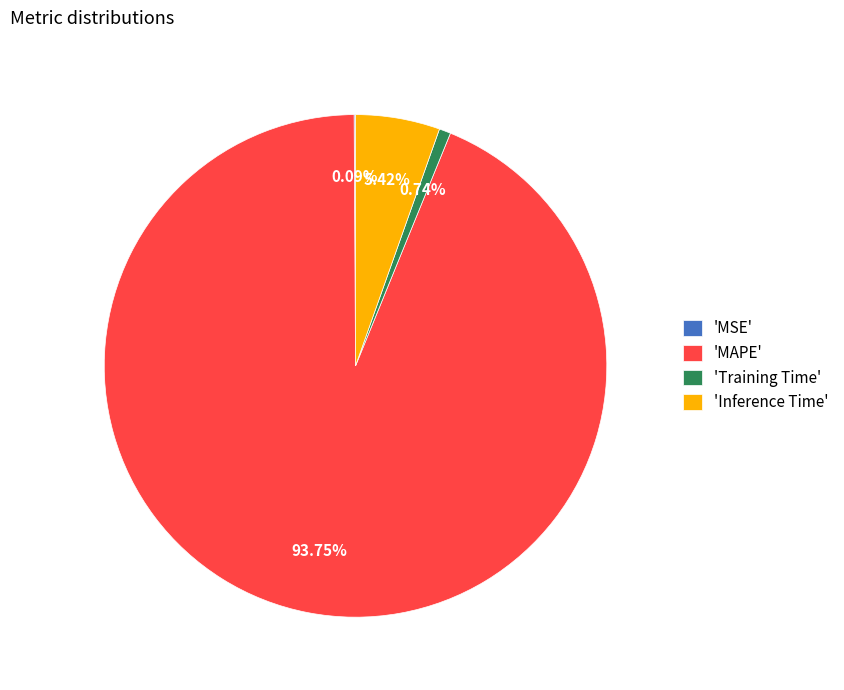

Combined, do 'MAPE' and 'Training Time' account for over 50%?

Yes